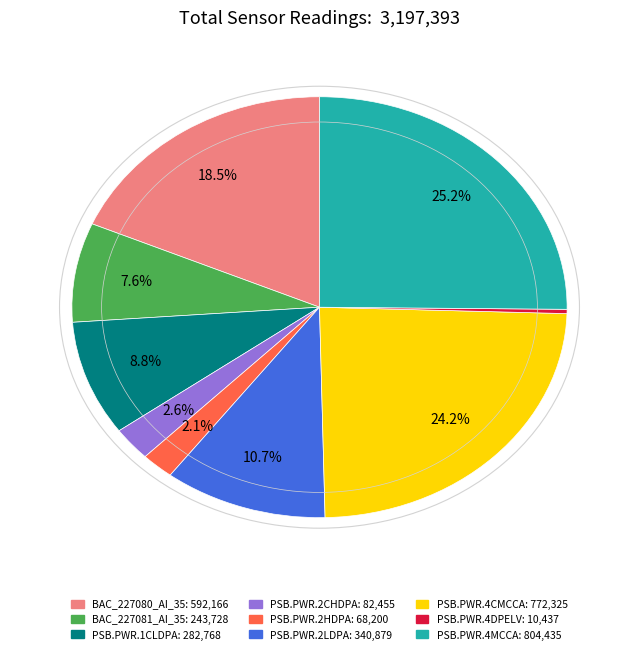

What is the ratio of the value at BAC_227080_AI_35 to the value at PSB.PWR.4DPELV?

56.7